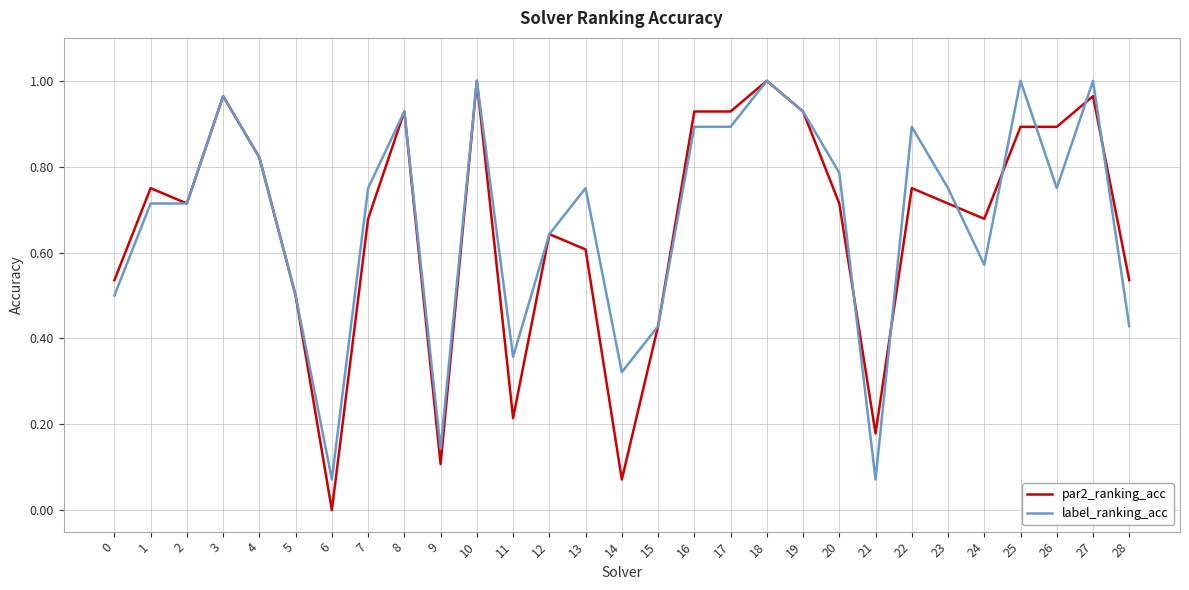

What is the sum of all par2_ranking_acc values?

19.1